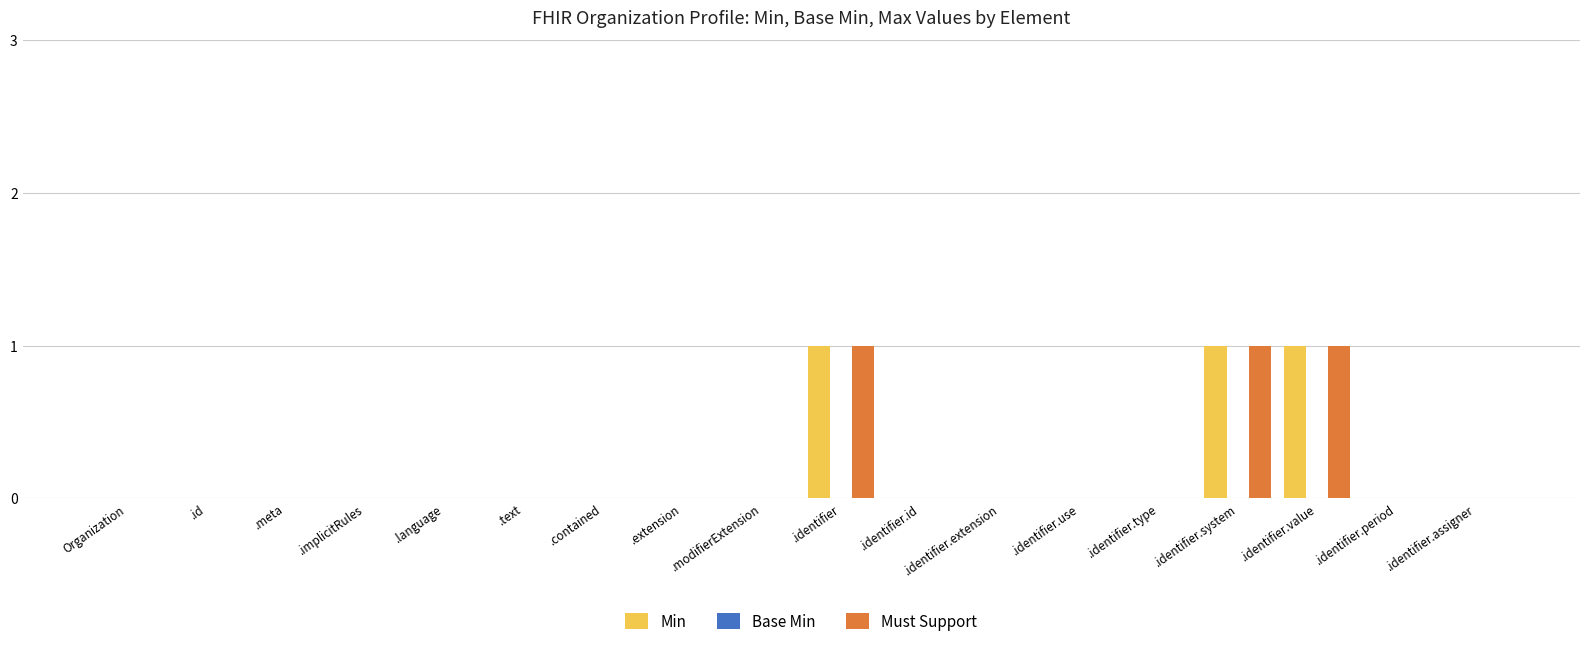

What is the sum of all Must Support values?

3